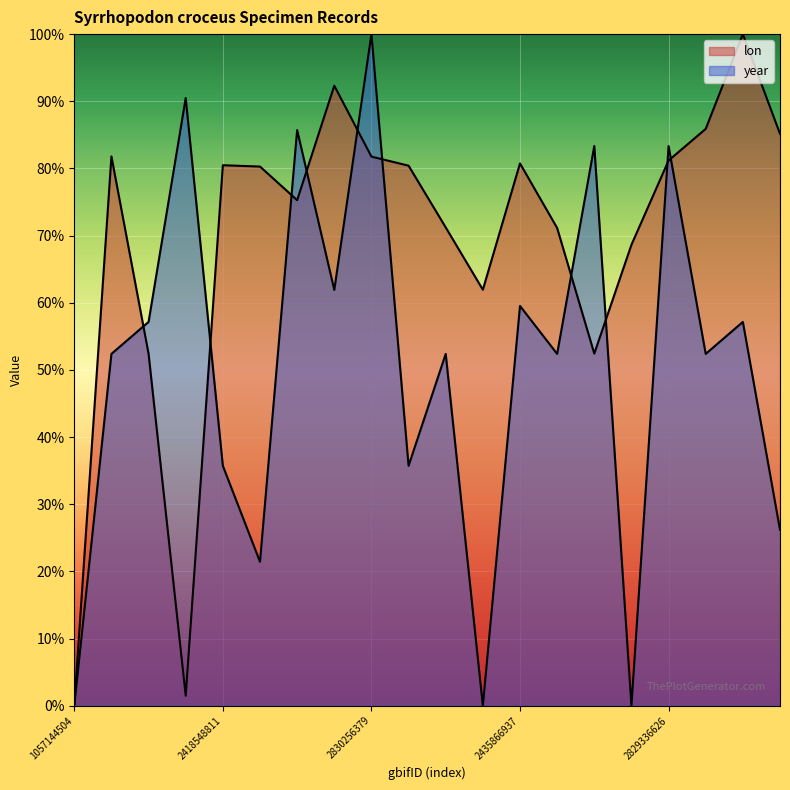

Where is year nearest to the value 50?

1261735943